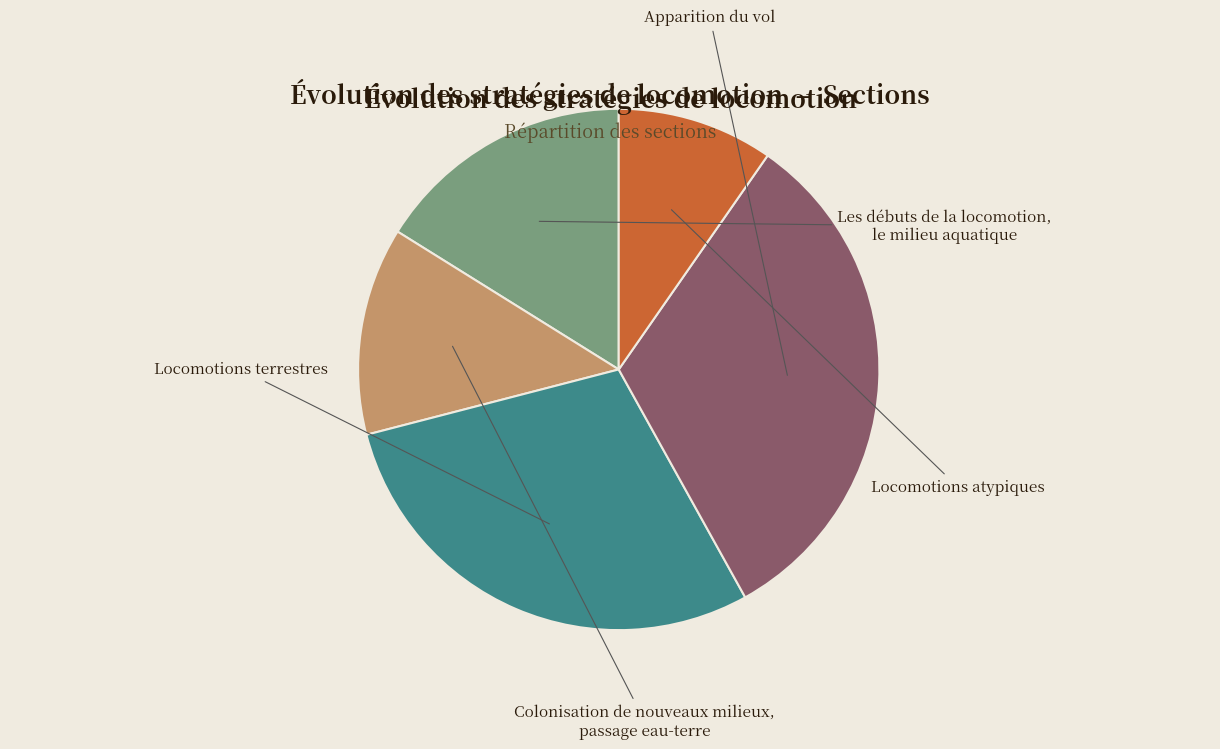

Combined, what portion of the pie is Locomotions atypiques and Les débuts de la locomotion, le milieu aquatique?

25.8%